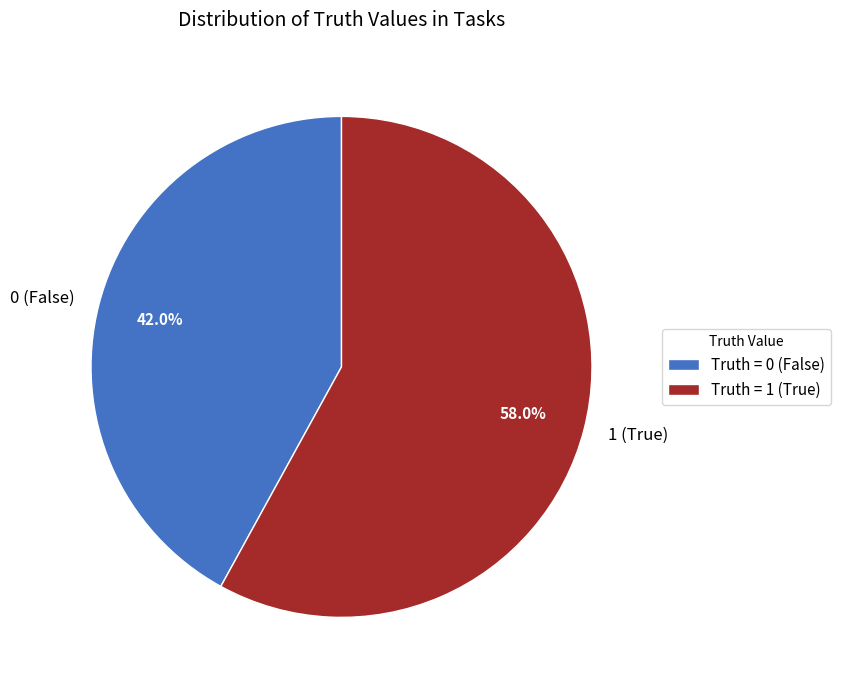

Is there a majority slice in this chart?

Yes